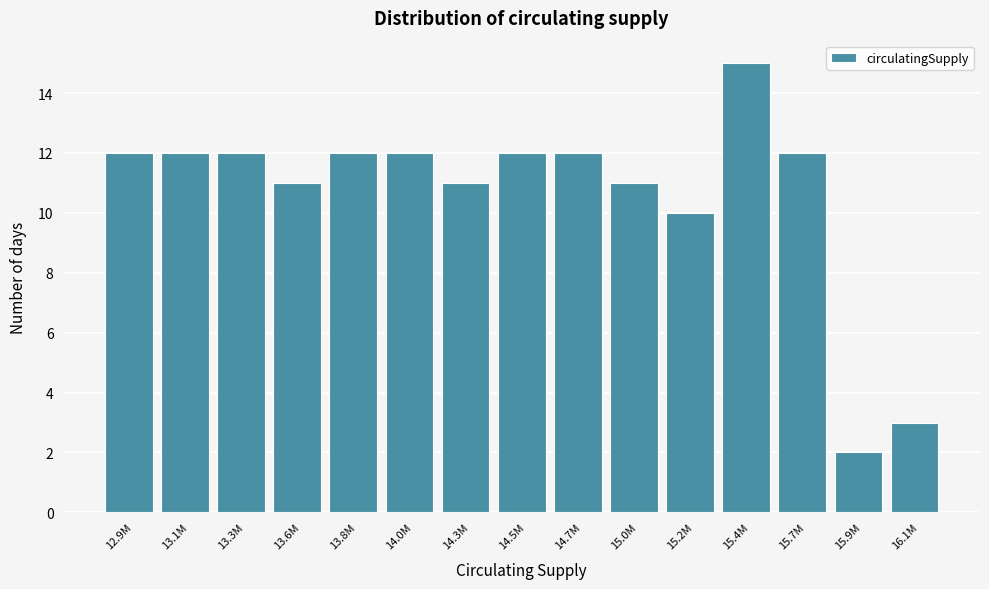

Reading left to right, what are all the values shown in this chart?

12.9M=12	13.1M=12	13.3M=12	13.6M=11	13.8M=12	14.0M=12	14.3M=11	14.5M=12	14.7M=12	15.0M=11	15.2M=10	15.4M=15	15.7M=12	15.9M=2	16.1M=3